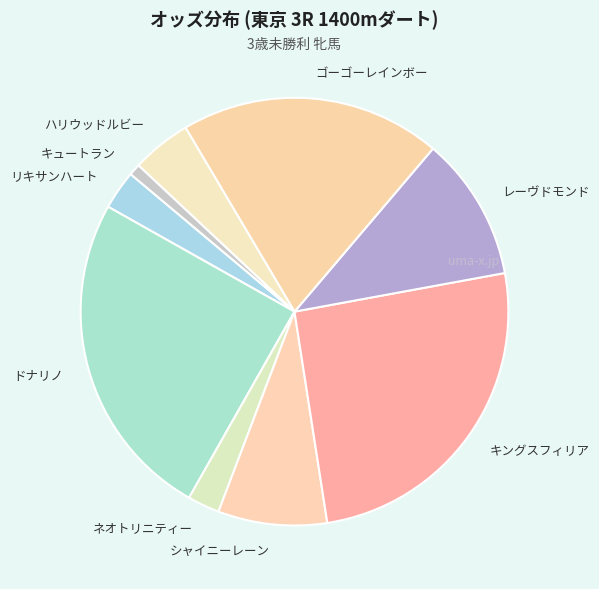

Count the number of slices in the pie.

9